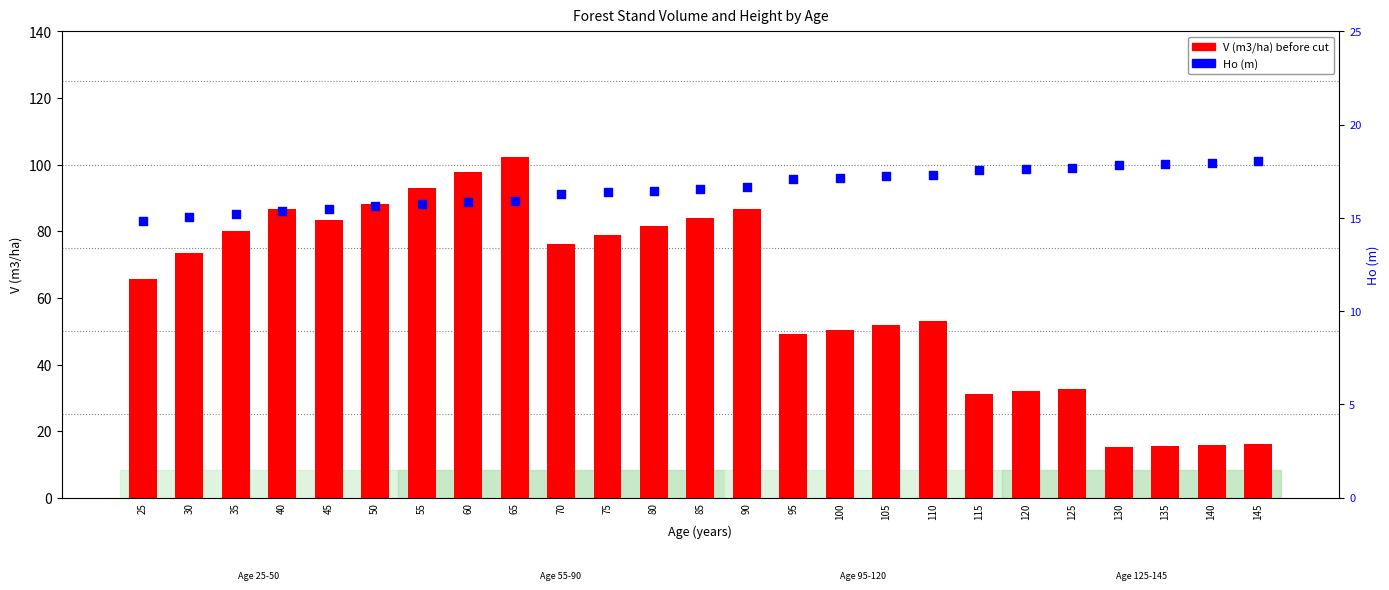

Which series has the largest total across all categories?

V (m3/ha) before cut